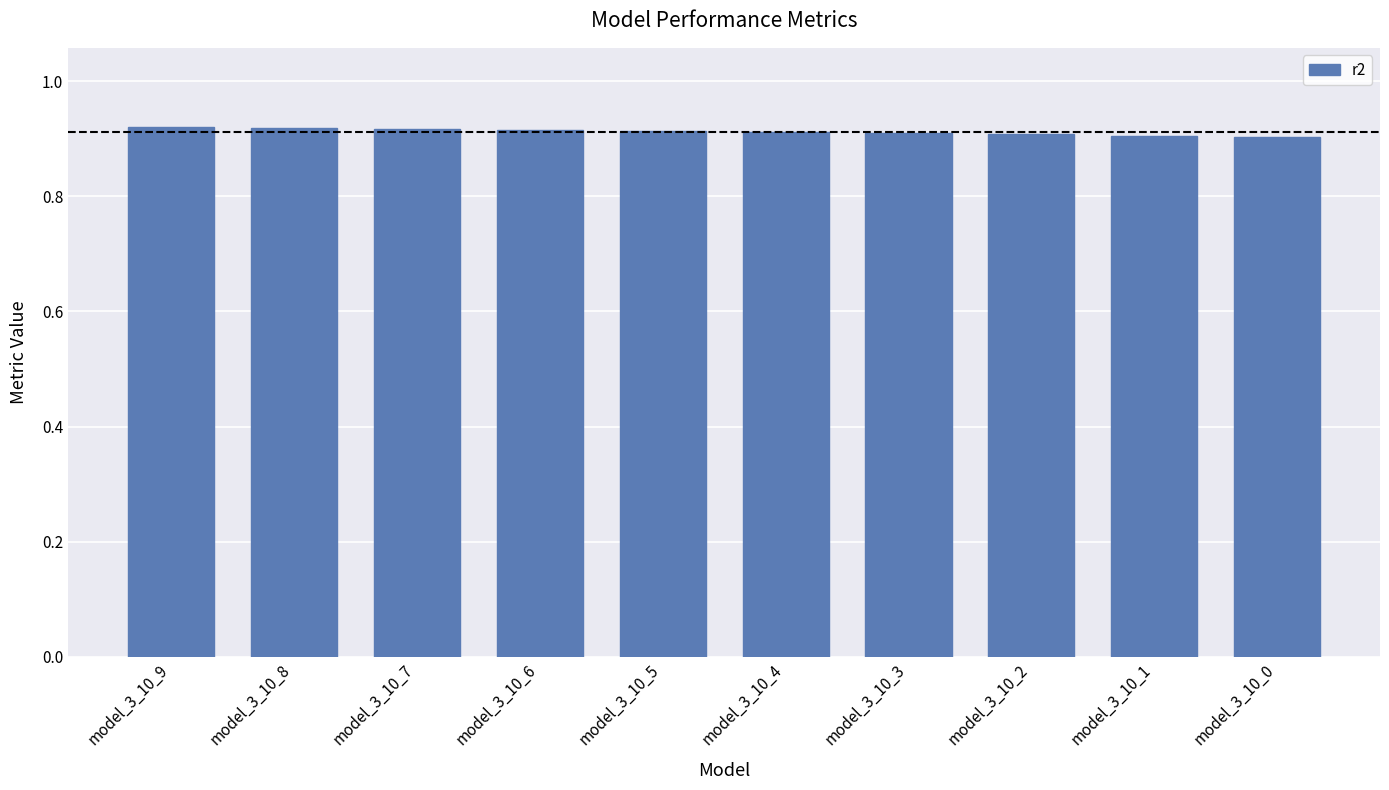

How many values are between 0 and 1?

10